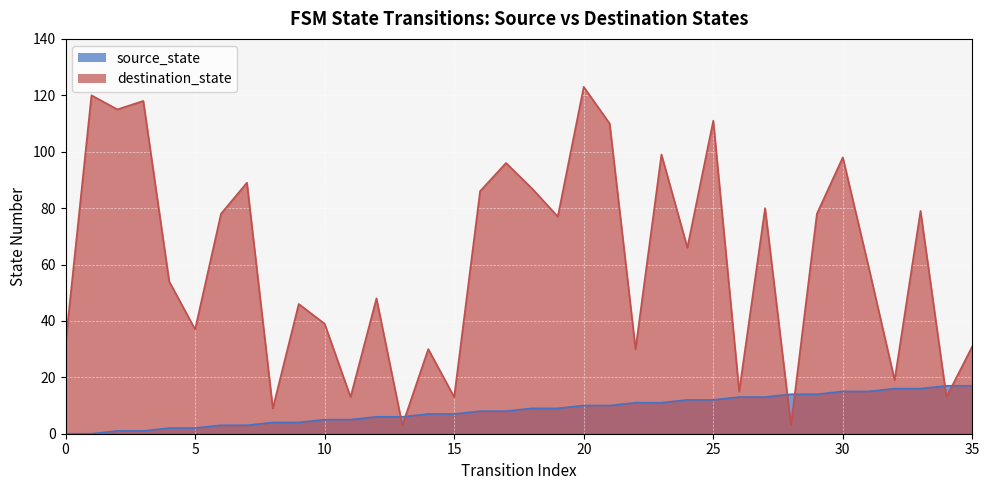

True or false: destination_state and source_state intersect in this chart.

True